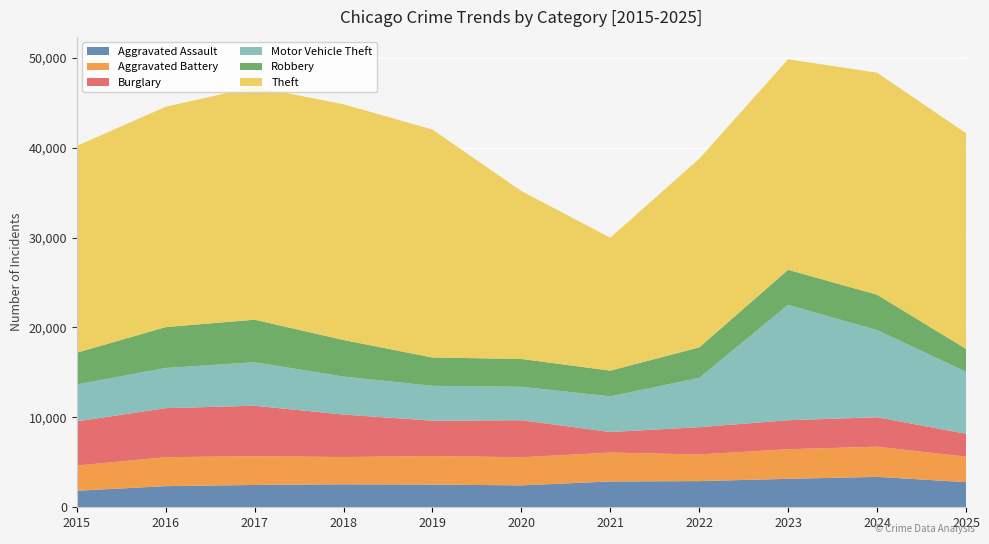

Reading left to right, list all the values displayed in this chart.

Aggravated Assault: 2015=1838	2016=2351	2017=2485	2018=2555	2019=2524	2020=2438	2021=2873	2022=2911	2023=3164	2024=3384	2025=2796
Aggravated Battery: 2015=2805	2016=3222	2017=3199	2018=3034	2019=3179	2020=3129	2021=3217	2022=2970	2023=3296	2024=3358	2025=2839
Burglary: 2015=4912	2016=5455	2017=5611	2018=4725	2019=3931	2020=4116	2021=2281	2022=3030	2023=3223	2024=3275	2025=2542
Motor Vehicle Theft: 2015=4110	2016=4472	2017=4837	2018=4227	2019=3876	2020=3719	2021=3972	2022=5484	2023=12837	2024=9695	2025=6902
Robbery: 2015=3532	2016=4547	2017=4735	2018=4068	2019=3154	2020=3098	2021=2859	2022=3394	2023=3901	2024=3937	2025=2541
Theft: 2015=23004	2016=24507	2017=25915	2018=26221	2019=25358	2020=18678	2021=14785	2022=20983	2023=23417	2024=24695	2025=23997